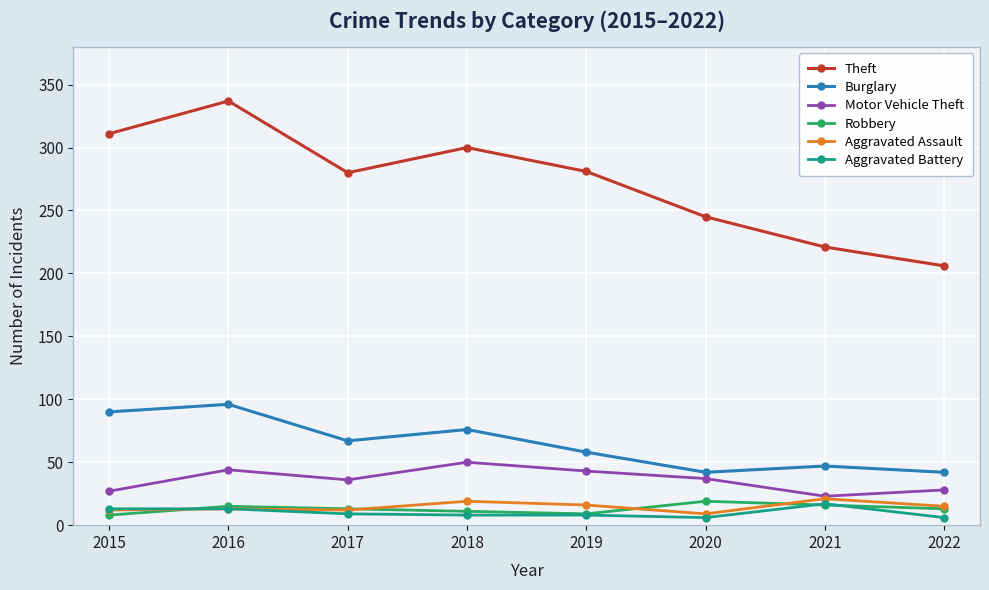

True or false: Aggravated Assault has more than 1 points higher than both neighbors.

True